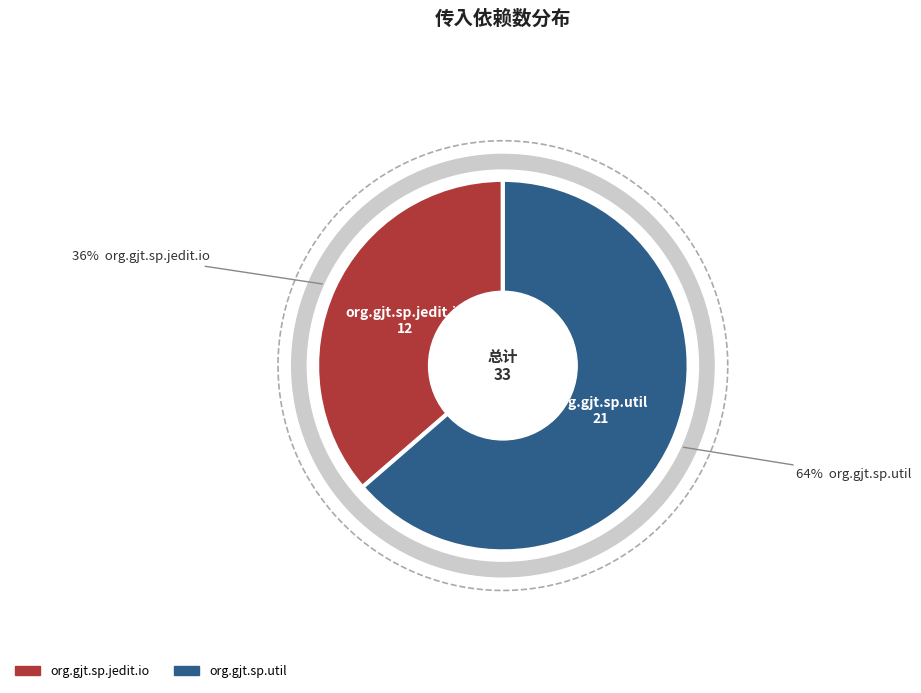

Which category accounts for the majority?

org.gjt.sp.util